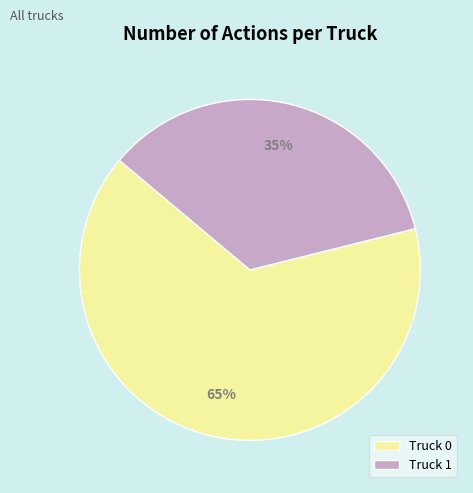

How many segments does this pie chart have?

2